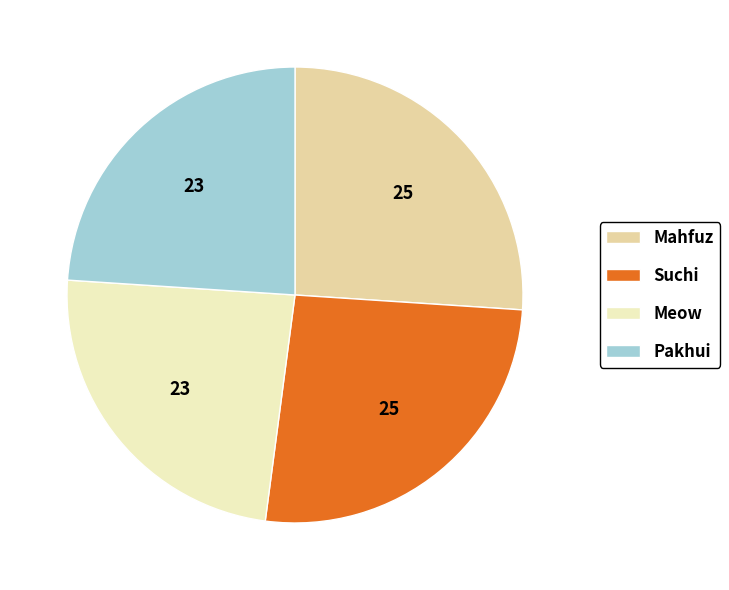

What is the ratio of the value at Mahfuz to the value at Suchi?

1.0